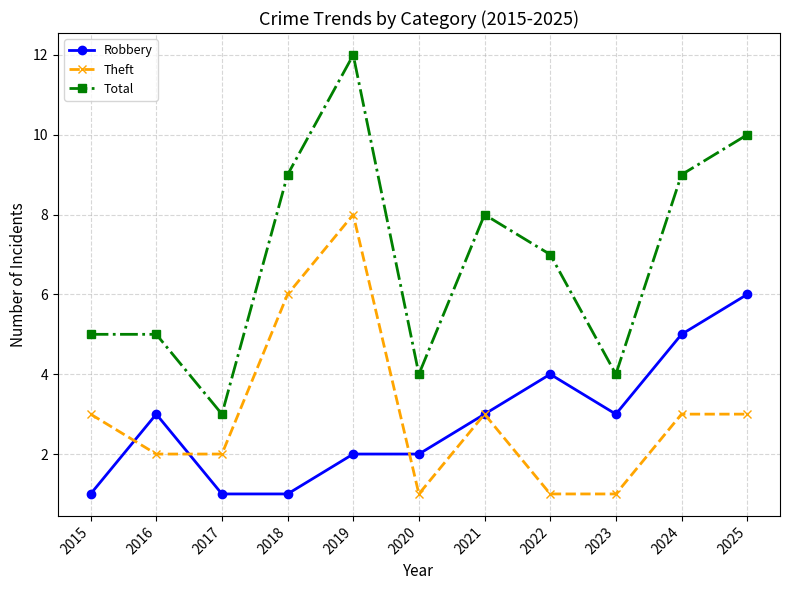

Which series has the largest range (max minus min)?

Total